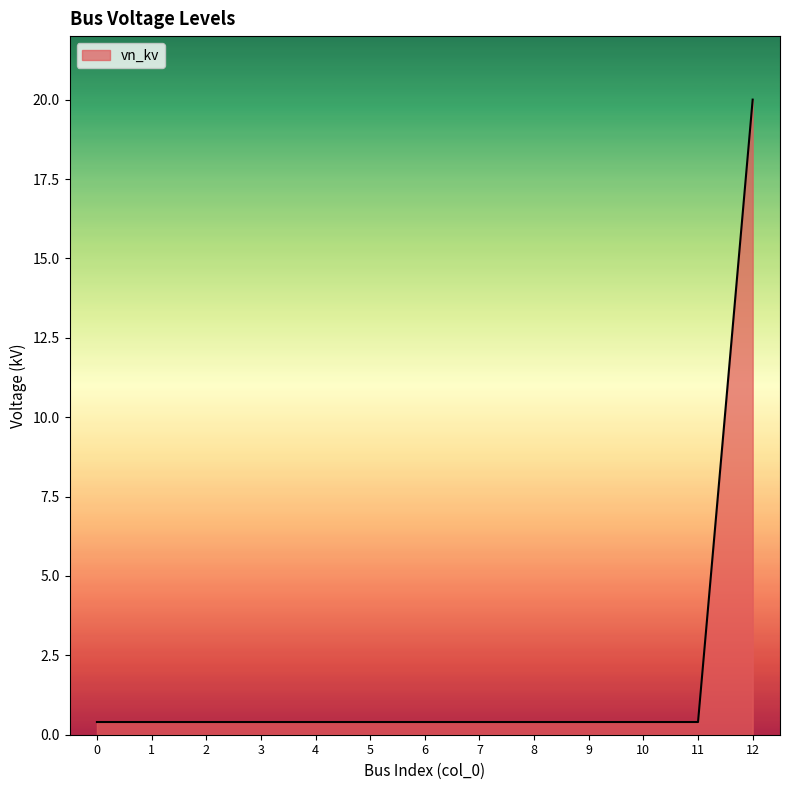

How many lines are shown in the chart?

1